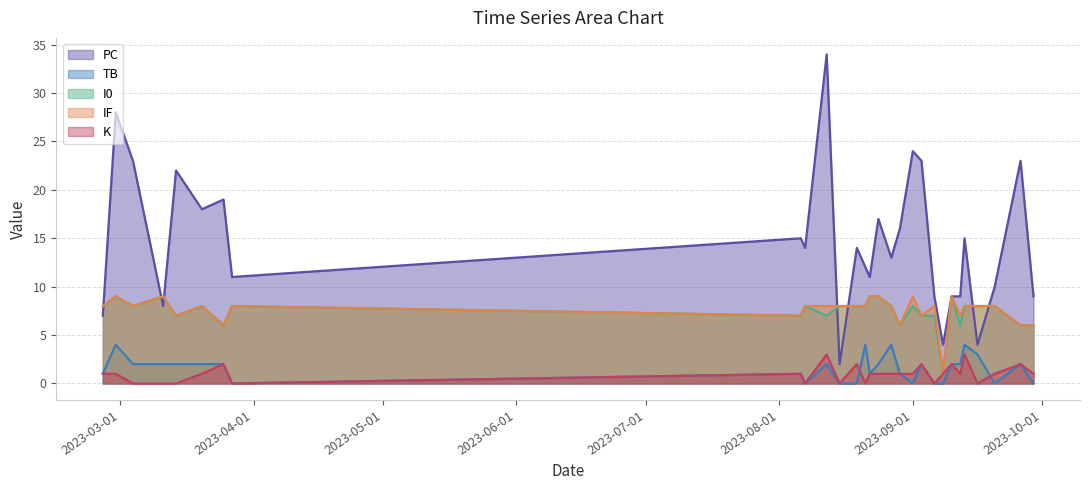

What is the label of the 27th point from the left?

2023-09-20